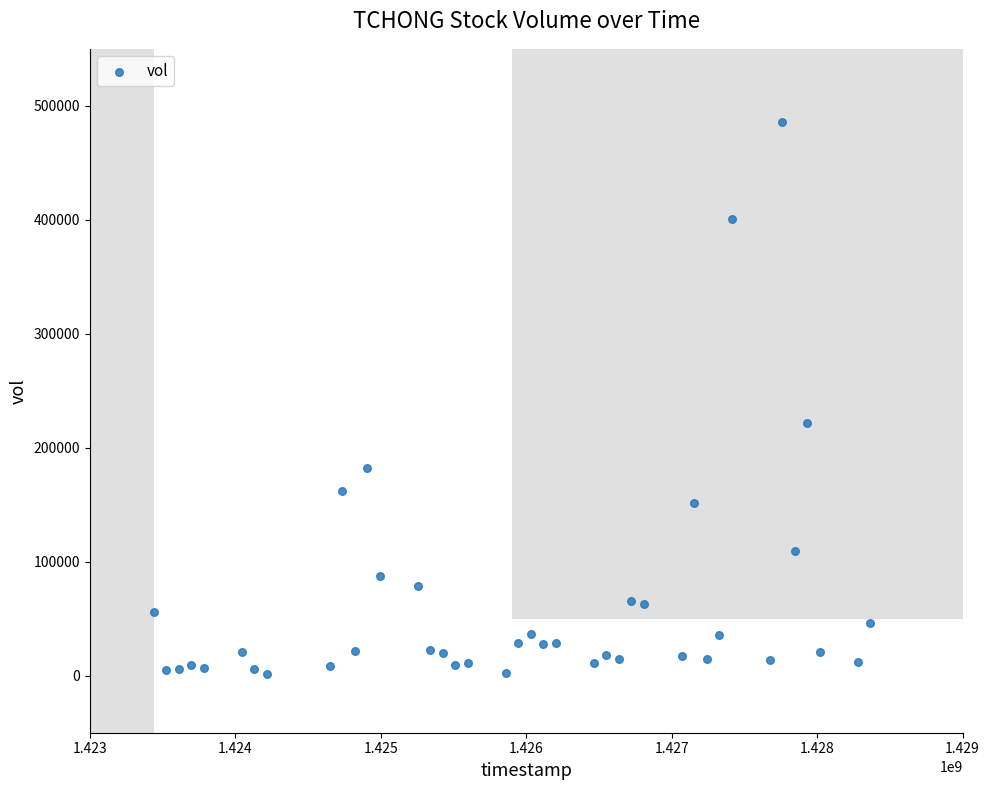

What is the range of Y values (max minus min)?

485000